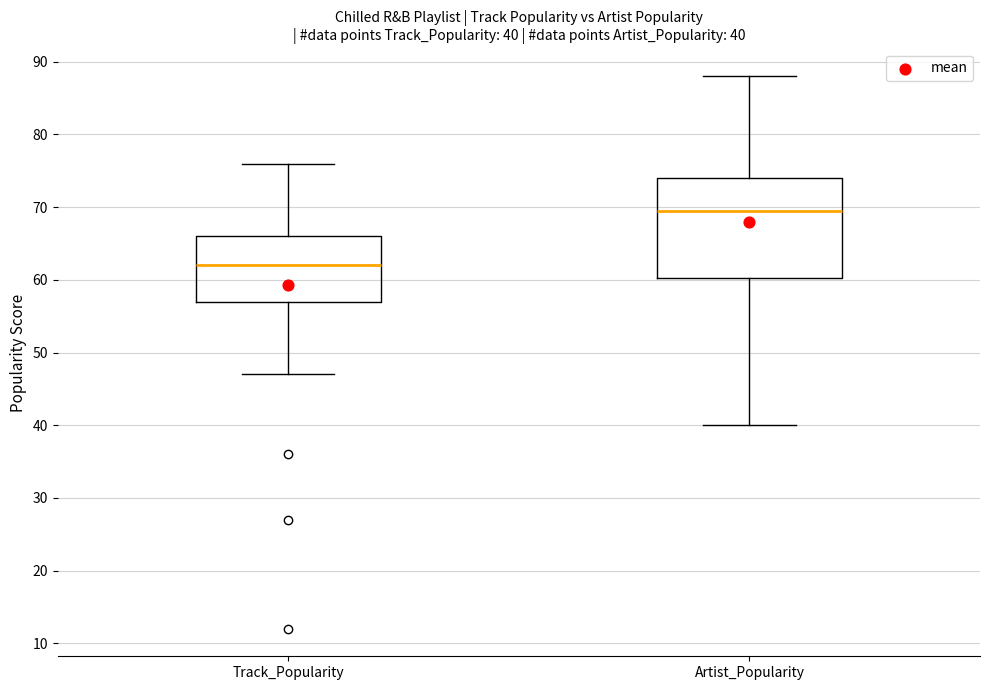

Which box has the highest median line?

Artist_Popularity